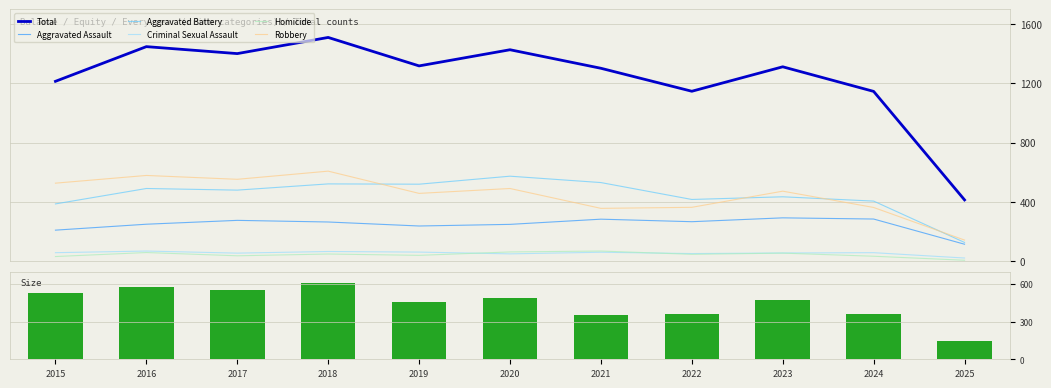

Where does the Robbery series first go above 473?

2015